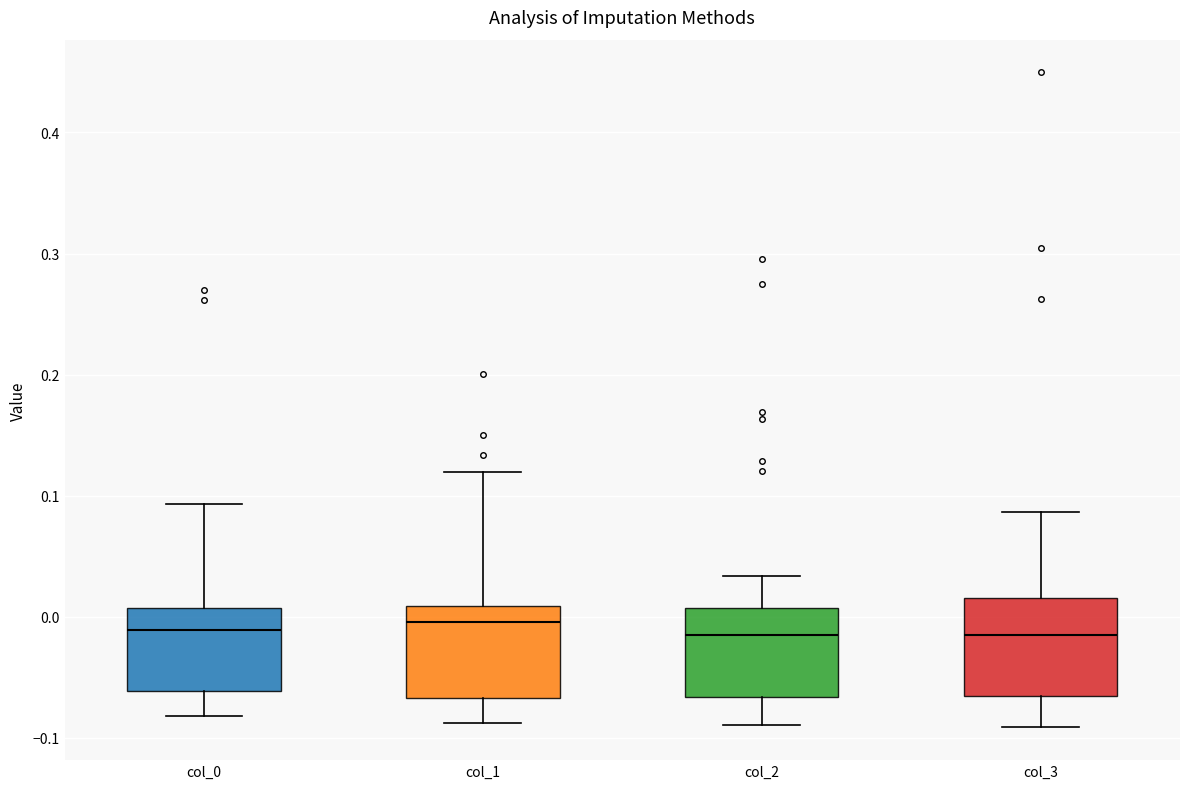

Reading left to right, read every box against the y-axis: the position of its median line, the range the box covers, and the ends of its whiskers. The values are not printed on the chart, so give them approximately, as read against the axis.

col_0: median -0.01, box -0.06 to 0.01, whiskers -0.08 to 0.09
col_1: median 0.00, box -0.07 to 0.01, whiskers -0.09 to 0.12
col_2: median -0.02, box -0.07 to 0.01, whiskers -0.09 to 0.03
col_3: median -0.02, box -0.07 to 0.02, whiskers -0.09 to 0.09